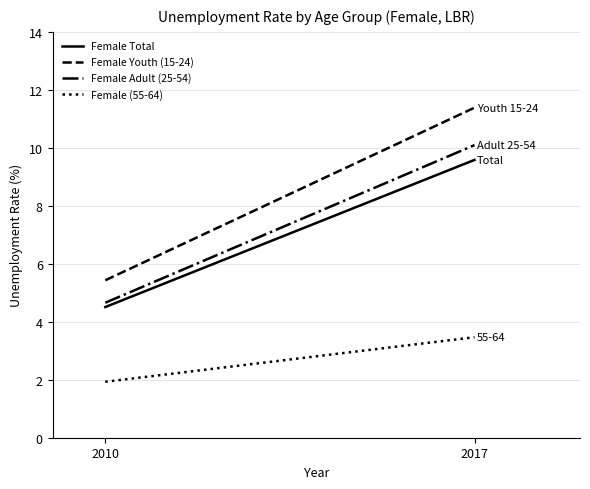

At how many categories does at least one series exceed 8?

1